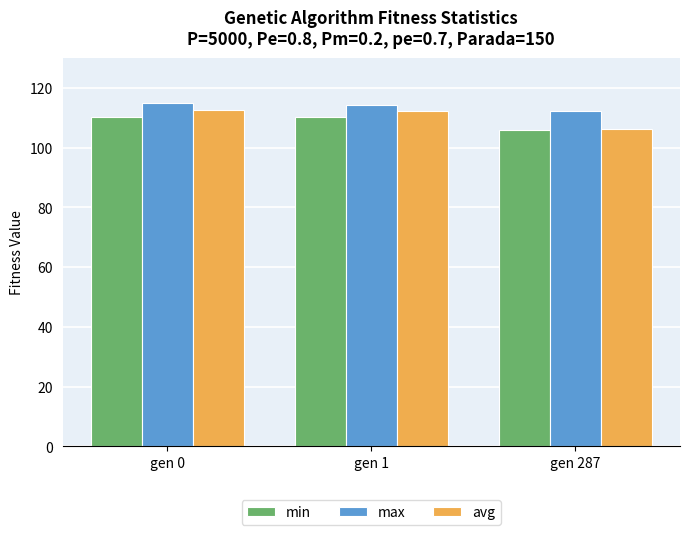

What is the total value across all series at gen 287?

324.0